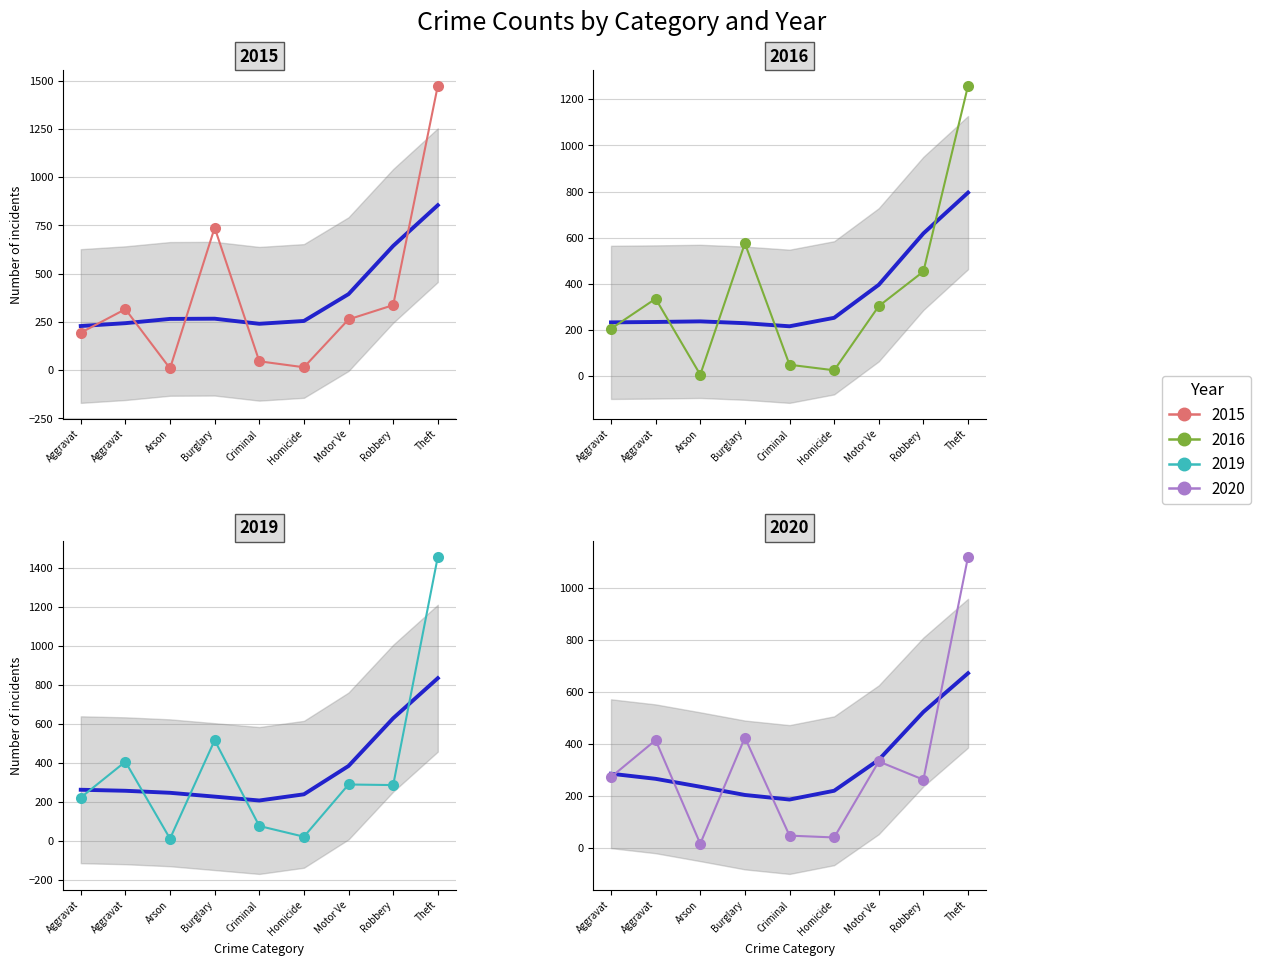

Is it true that 2017 equals 49 at Aggravat?

False